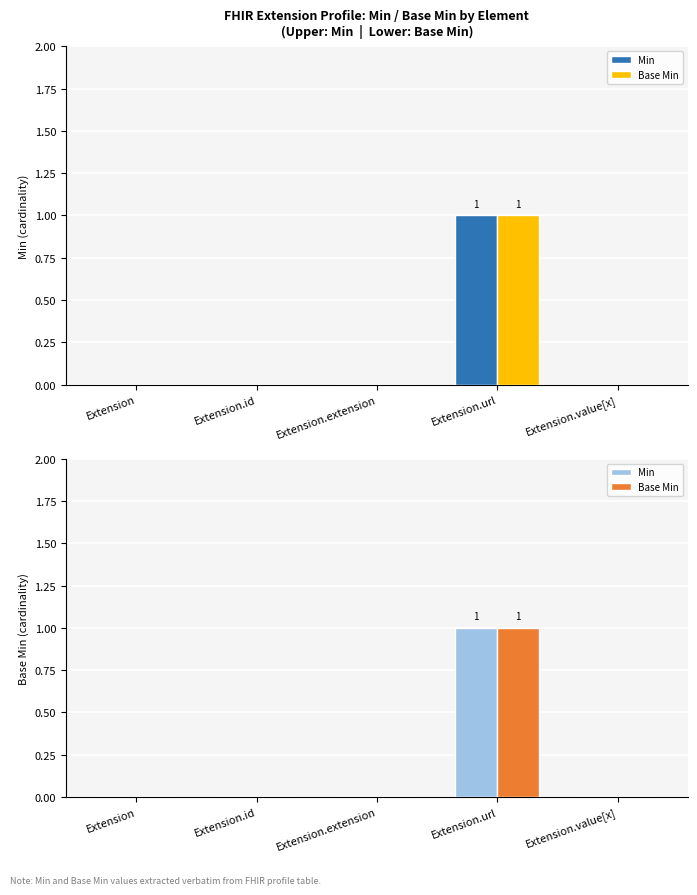

True or false: Min has a value of 0 at Extension.

True